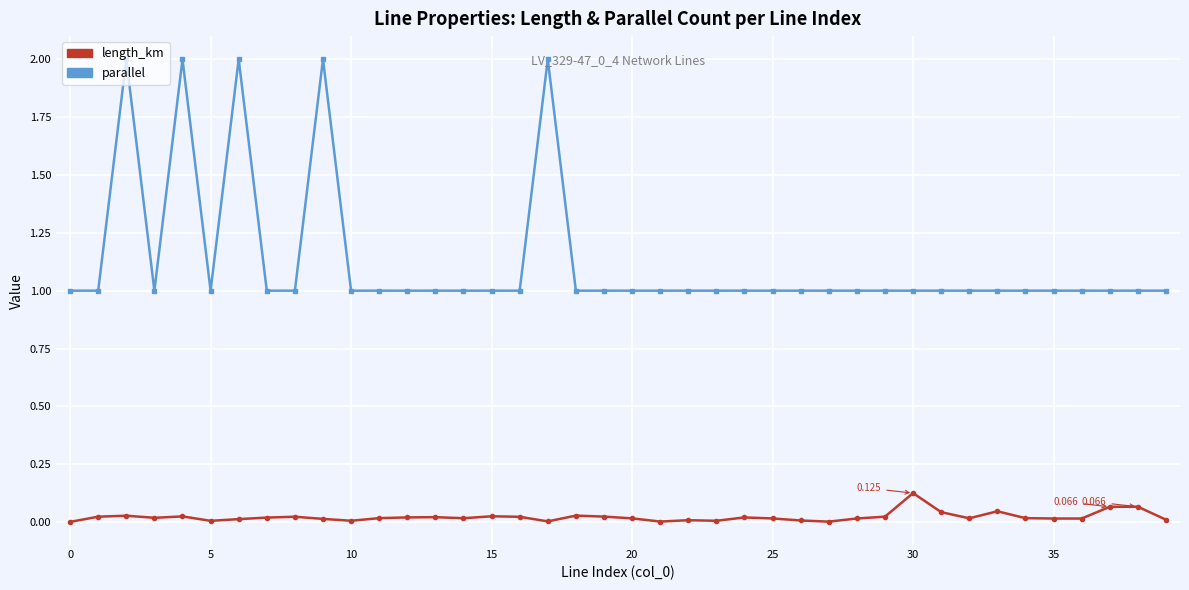

At how many categories does at least one series exceed 0?

40